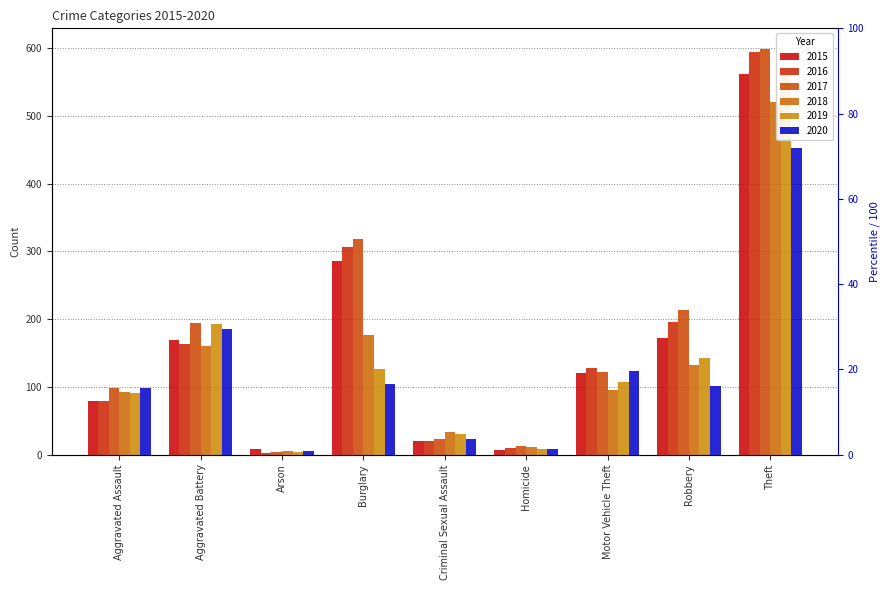

At how many categories does at least one series exceed 270?

2